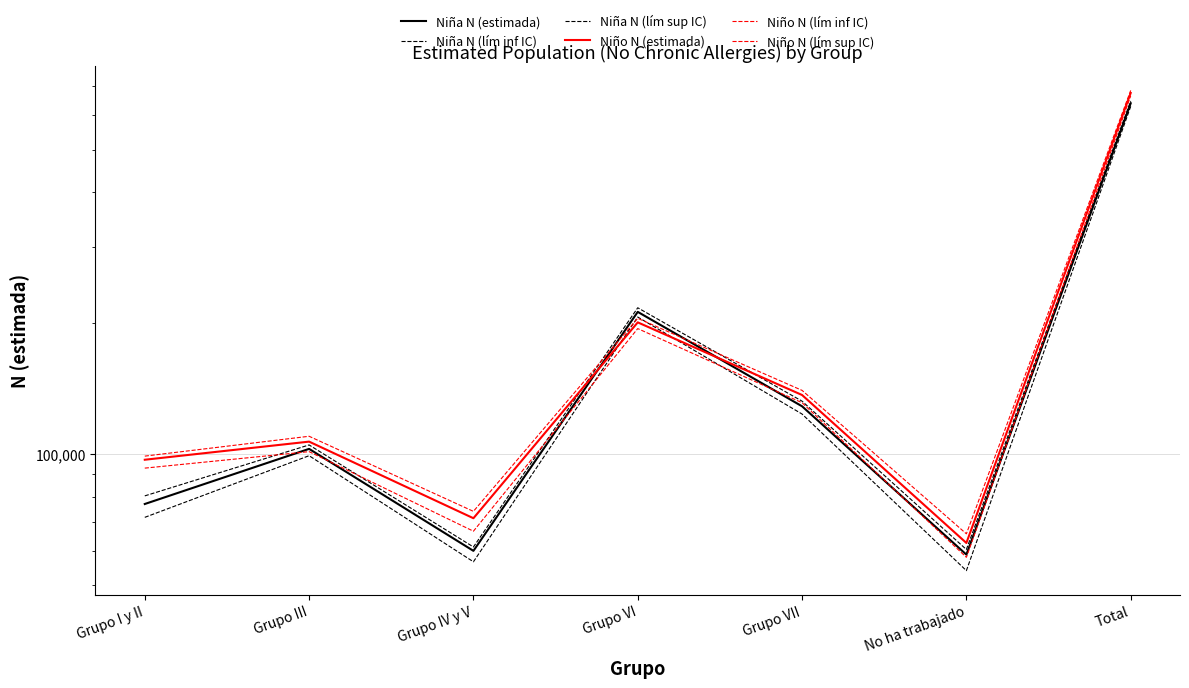

The value of Niña N (estimada) at Total is 155633. True or false?

False